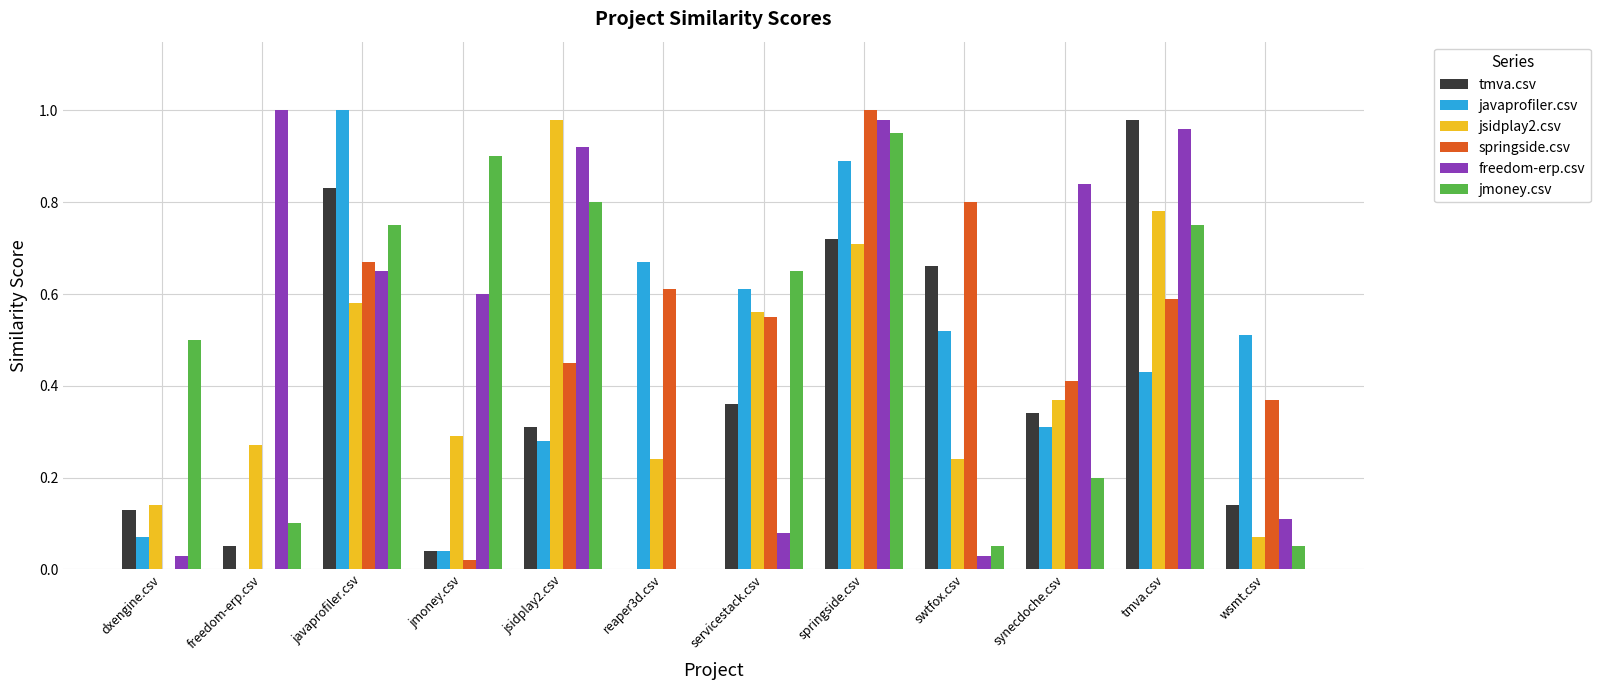

What is the sum of all springside.csv values?

5.5